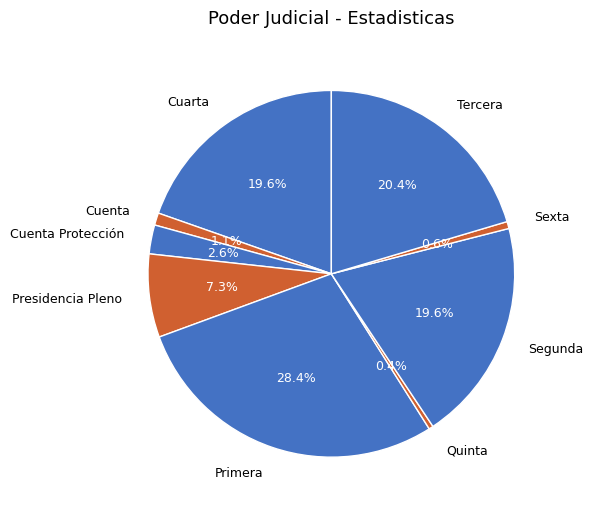

Is there a majority slice in this chart?

No